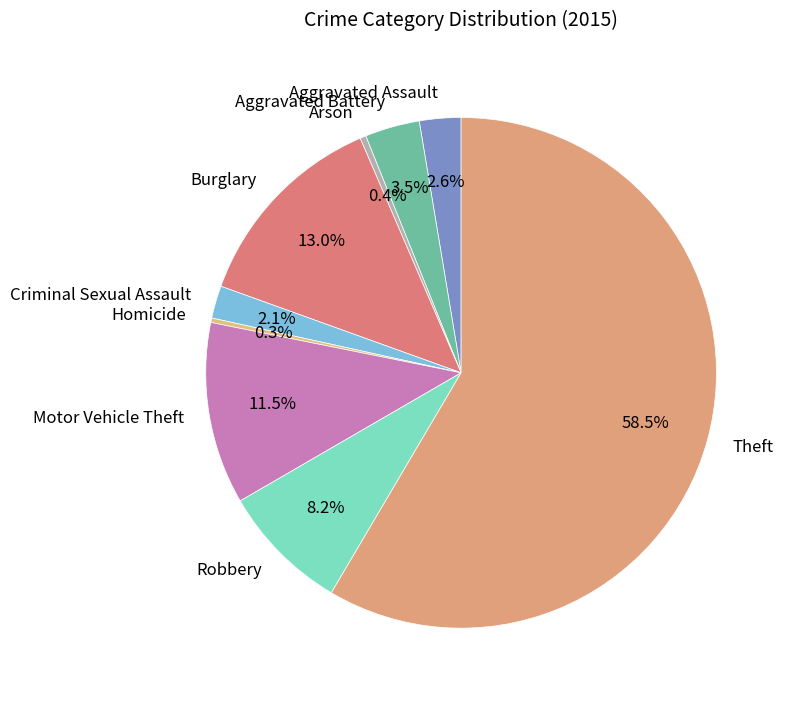

How many slices are in this pie chart?

9